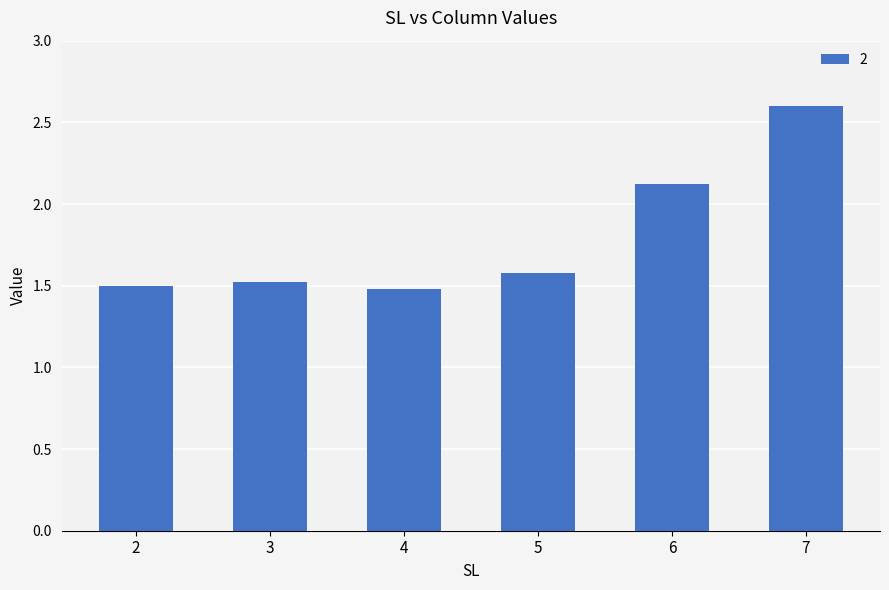

What is the average value?

1.8